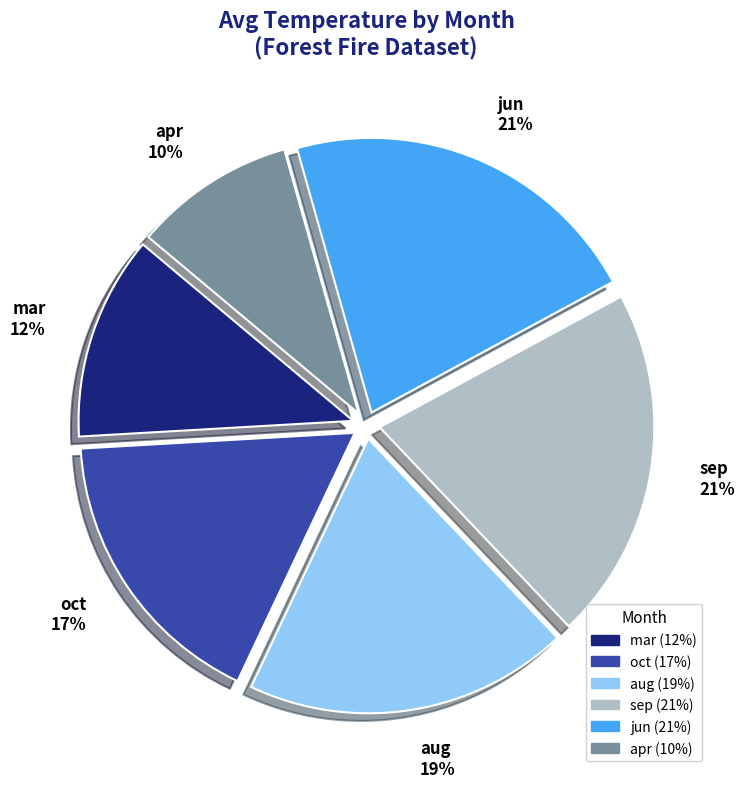

How many segments does this pie chart have?

6